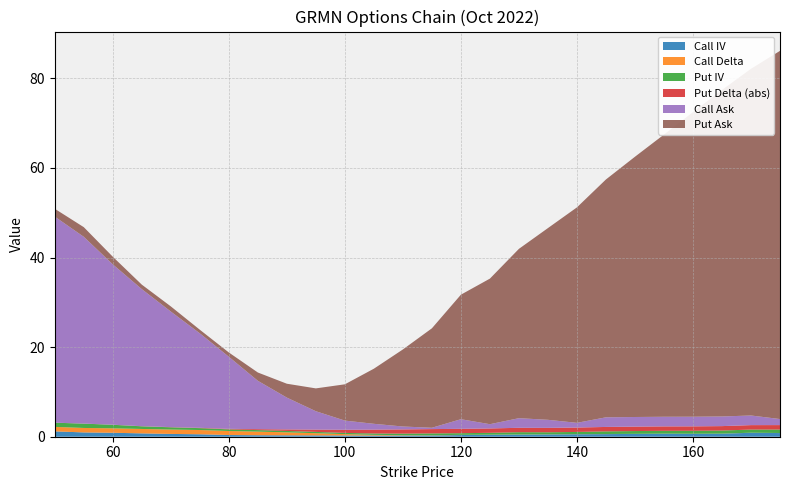

Reading left to right, what are all the values shown in this chart?

Call IV: 1.2	1.0	0.9	0.7	0.6	0.5	0.4	0.3	0.3	0.3	0.3	0.3	0.3	0.3	0.4	0.4	0.5	0.5	0.5	0.6	0.6	0.7	0.6	0.7	0.9	0.8
Call Delta: 1.0	1.0	1.0	1.0	1.0	1.0	0.9	0.8	0.7	0.5	0.3	0.2	0.1	0.1	0.0	0.0	0.0	0.0	0.0	0.0	0.0	0.0	0.0	0.0	0.0	0.0
Put IV: 0.9	1.0	0.8	0.6	0.5	0.4	0.4	0.3	0.3	0.3	0.3	0.3	0.4	0.4	0.4	0.4	0.5	0.5	0.5	0.6	0.6	0.6	0.7	0.7	0.7	0.8
Put Delta (abs): 0.0	0.0	0.0	0.0	0.0	0.1	0.1	0.2	0.3	0.5	0.7	0.9	0.9	1.0	1.0	1.0	1.0	1.0	1.0	1.0	1.0	1.0	1.0	1.0	1.0	1.0
Call Ask: 46.0	41.7	35.8	30.6	25.8	21.1	16.1	10.8	7.1	4.1	2.0	1.3	0.7	0.3	2.1	0.9	2.1	1.8	1.1	2.1	2.1	2.1	2.1	2.1	2.1	1.4
Put Ask: 1.8	2.1	1.7	1.0	1.1	0.8	0.9	1.9	3.1	5.1	8.1	12.3	17.2	22.2	27.8	32.5	37.8	42.8	48.1	53.1	58.1	63.0	68.0	72.9	77.4	82.2